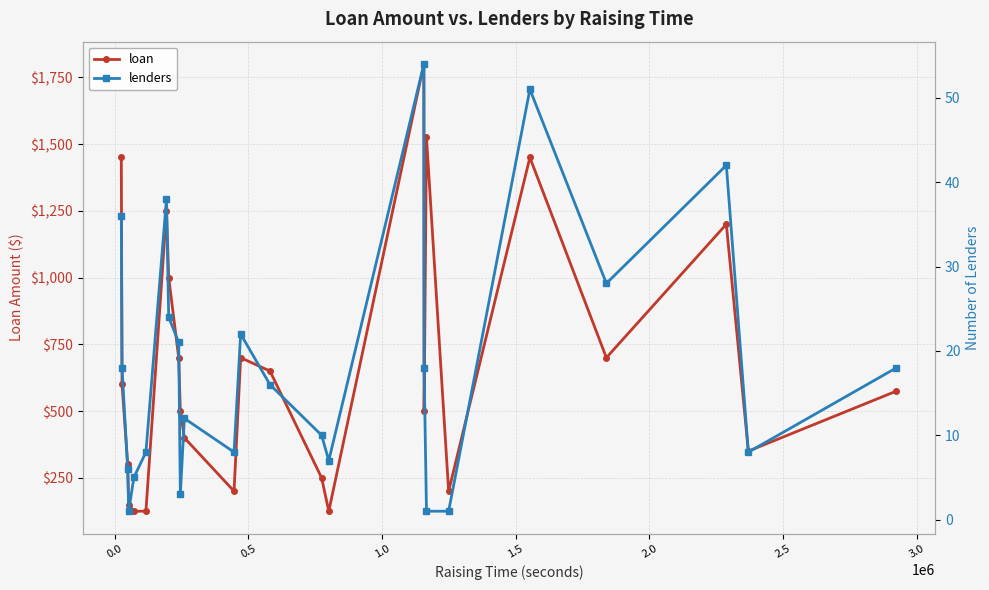

Which series has the largest range (max minus min)?

loan